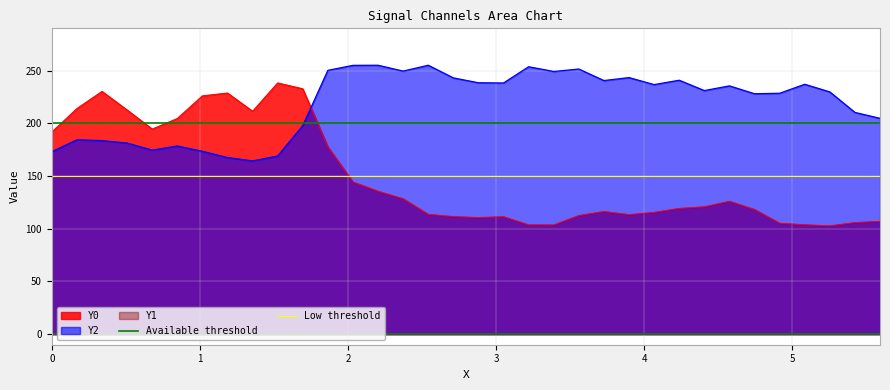

What is the highest value of the Y2 series?

255.0